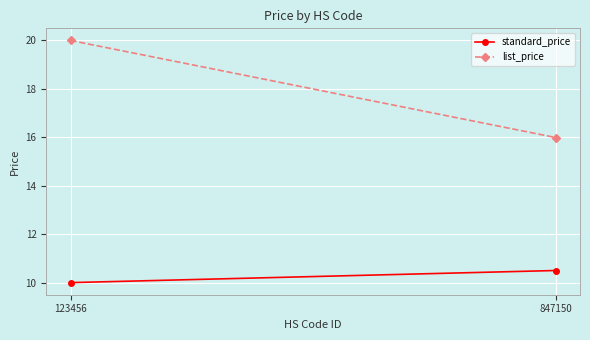

Which series has the widest spread of values?

list_price